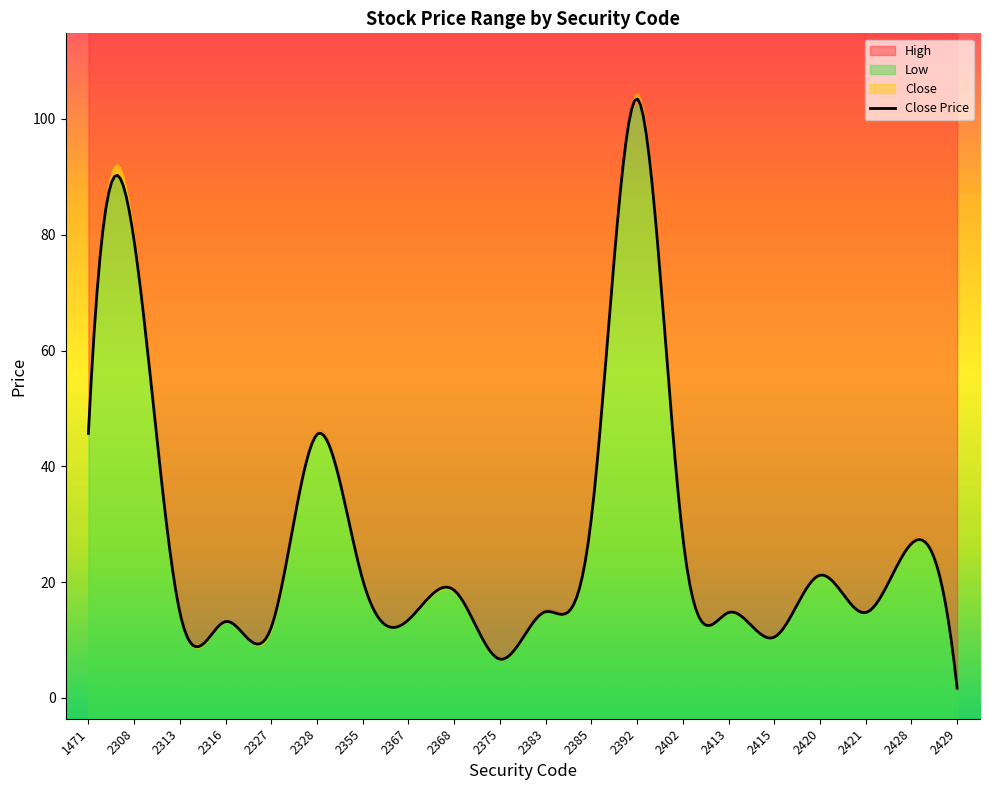

True or false: price_low and price_high intersect in this chart.

False